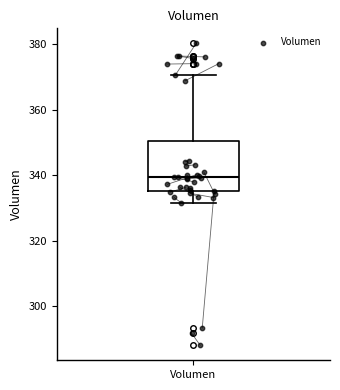

Read this box plot against the y-axis: the position of the median line, the range covered by the box, and the ends of both whiskers. The values are not printed on the chart, so give them approximately, as read against the axis.

median 340, box 336 to 350, whiskers 332 to 370